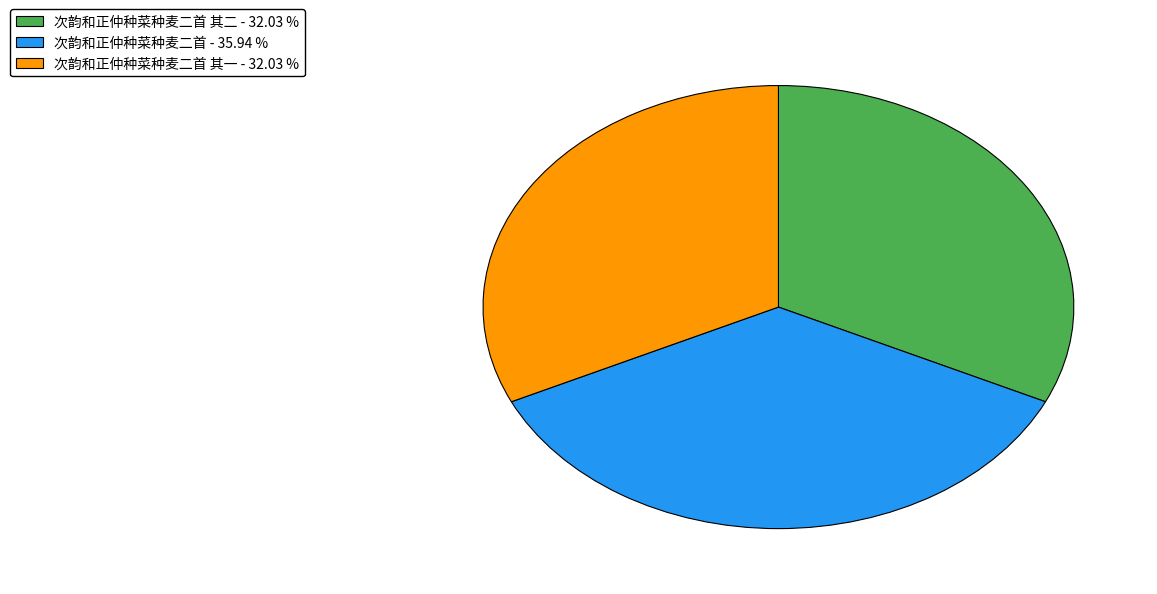

Does 次韵和正仲种菜种麦二首 其一 - 32.03 % account for over 50% of the chart?

No